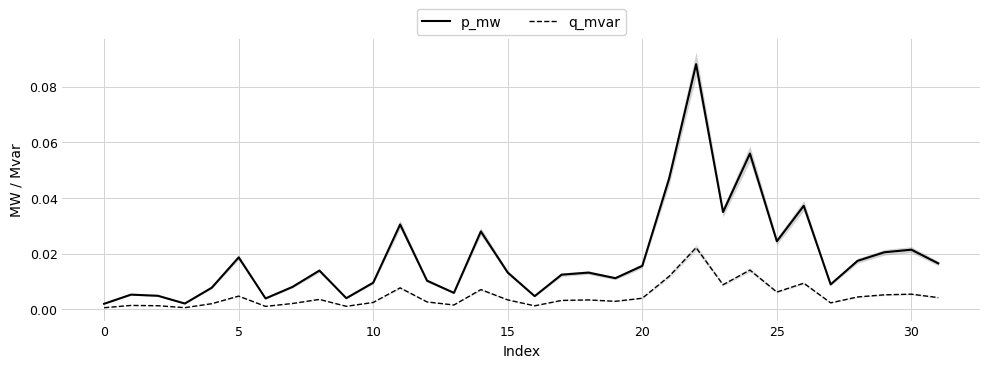

How many series are shown in this chart?

2